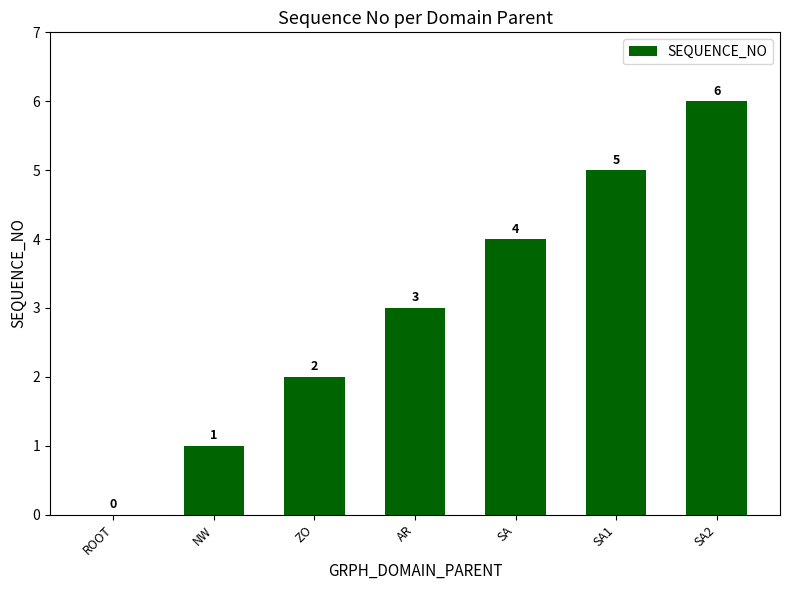

Between SA2 and AR, which is larger?

SA2